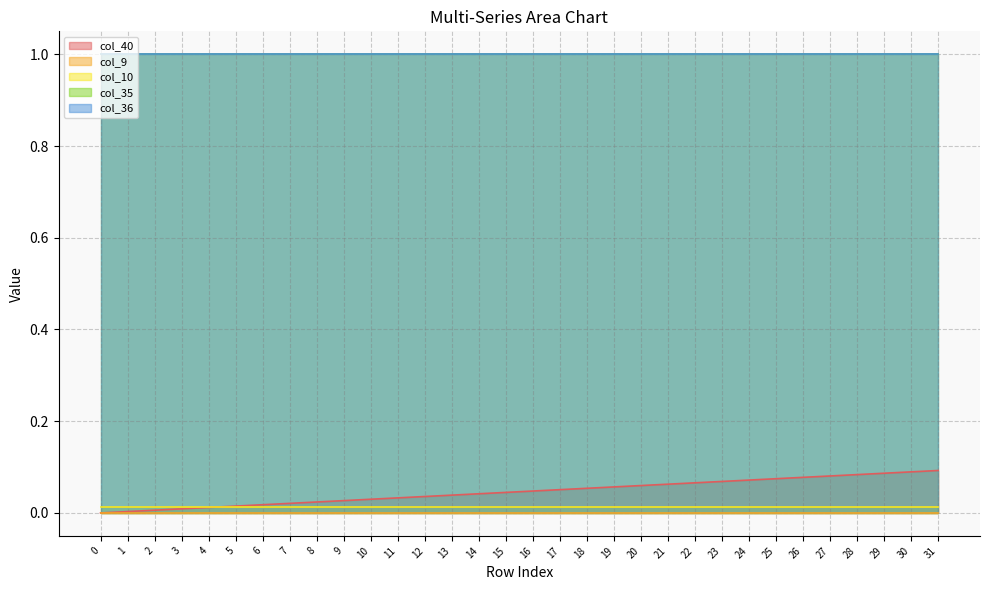

True or false: col_9 has more than 2 points higher than both neighbors.

False